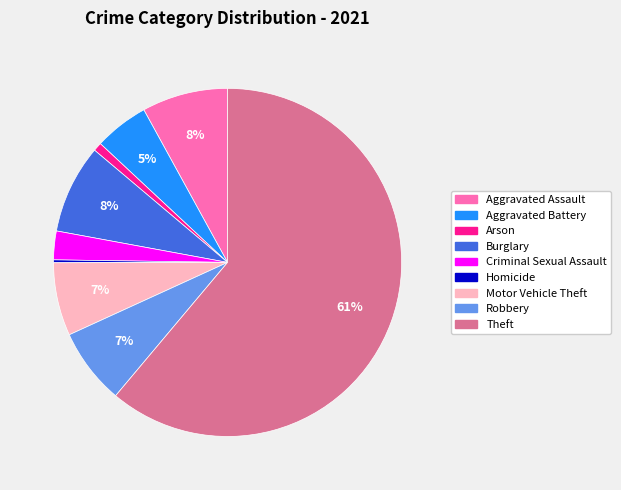

Which slice is the largest?

Theft